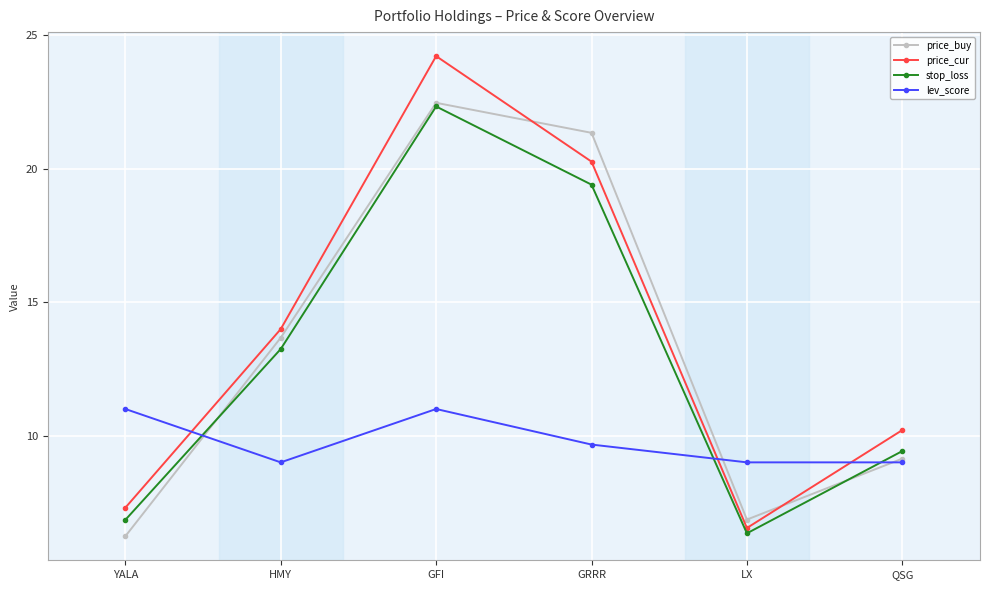

What is the total value across all series at LX?

28.7